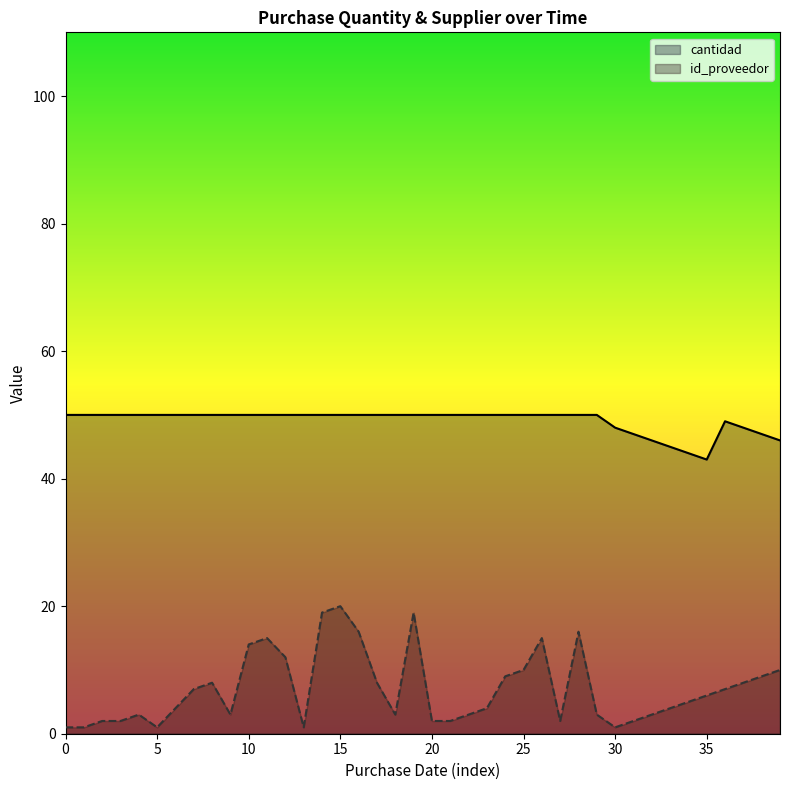

Rank the series by their maximum value, from lowest to highest.

id_proveedor, cantidad